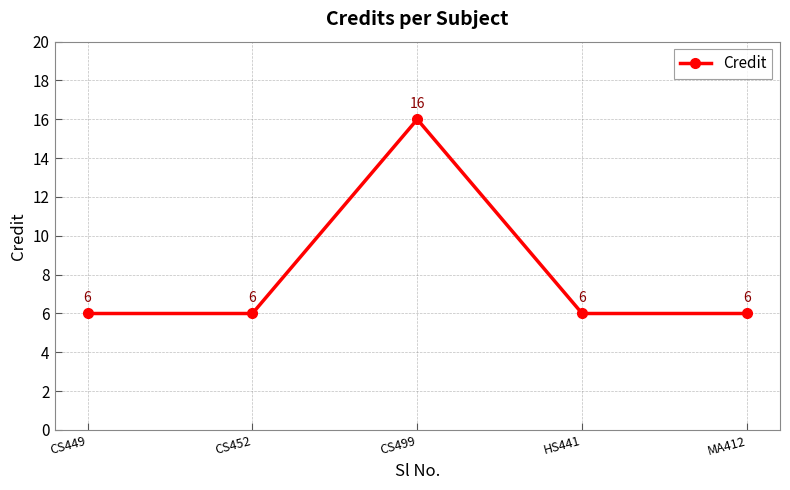

What is the label of the 5th point from the left?

MA412